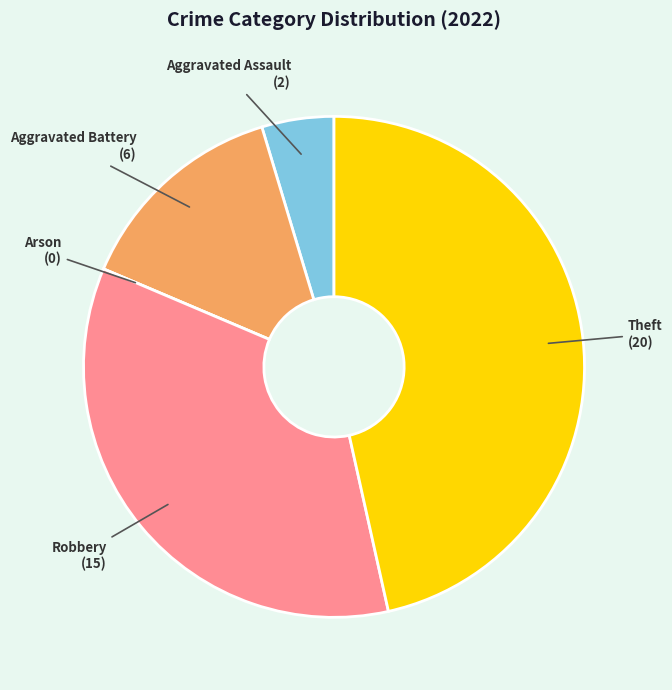

What is the ratio of the value at Theft to the value at Robbery?

1.3